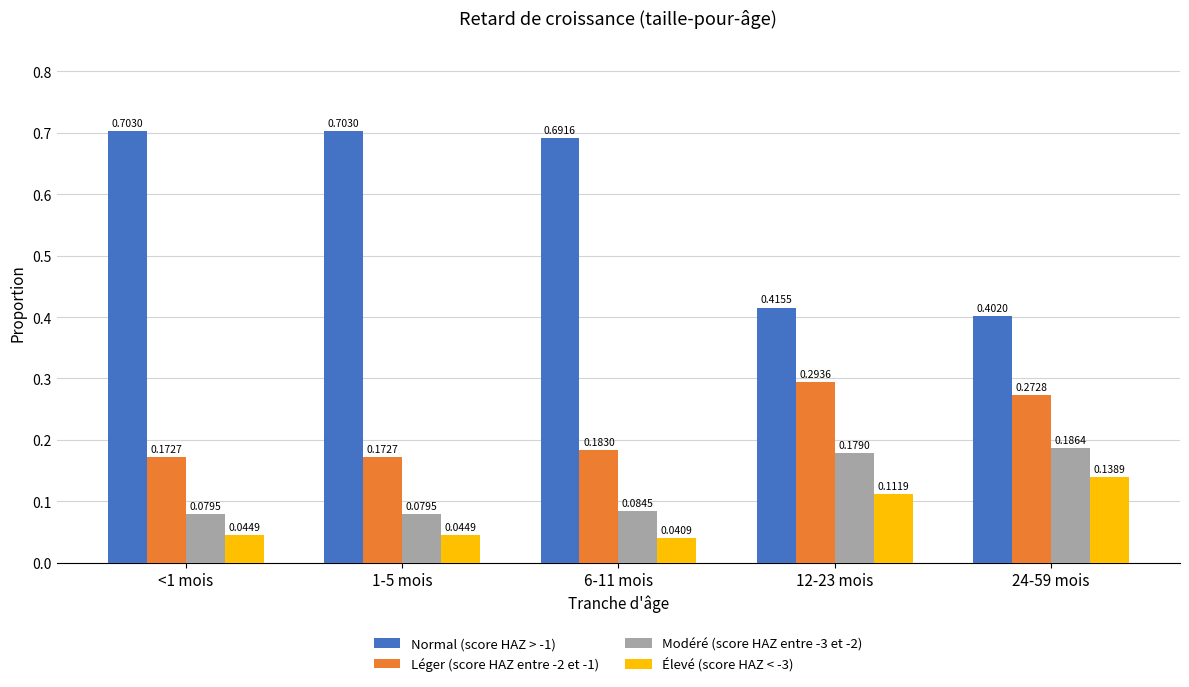

What is the sum of all Modéré (score HAZ entre -3 et -2) values?

0.6